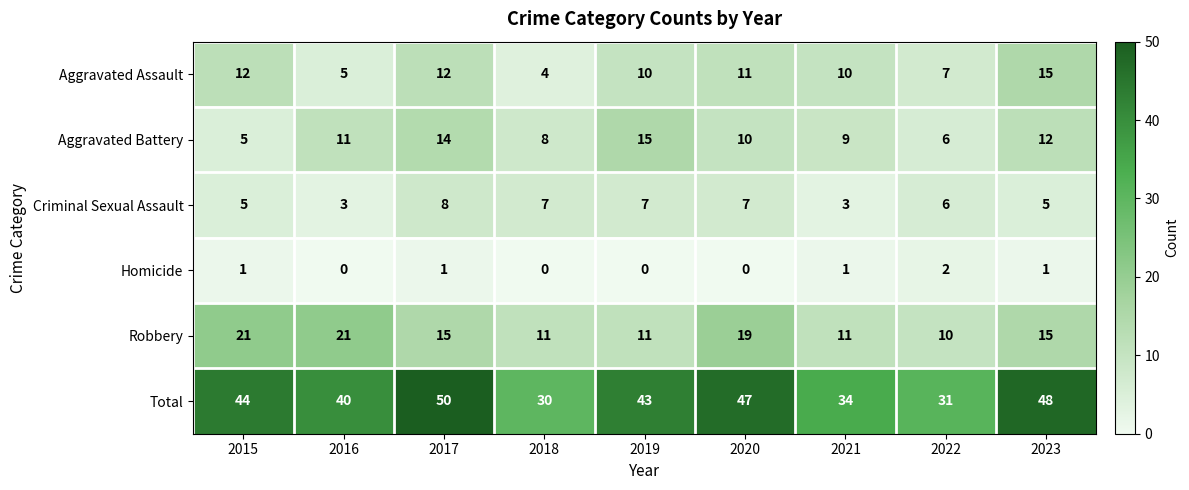

At which label does Total first exceed 43?

2015